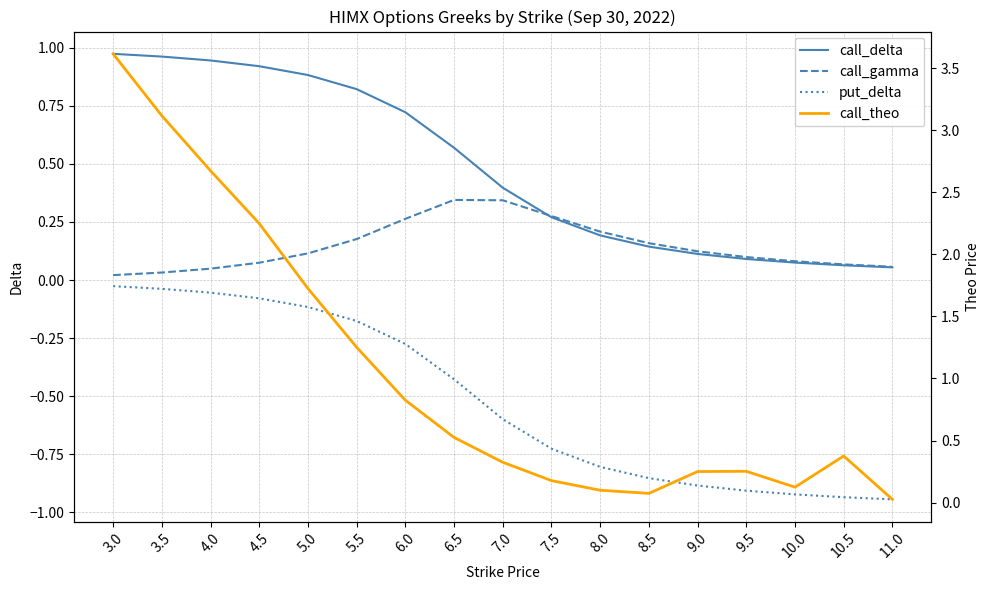

Is it true that call_theo equals 1.2 at 6.0?

False